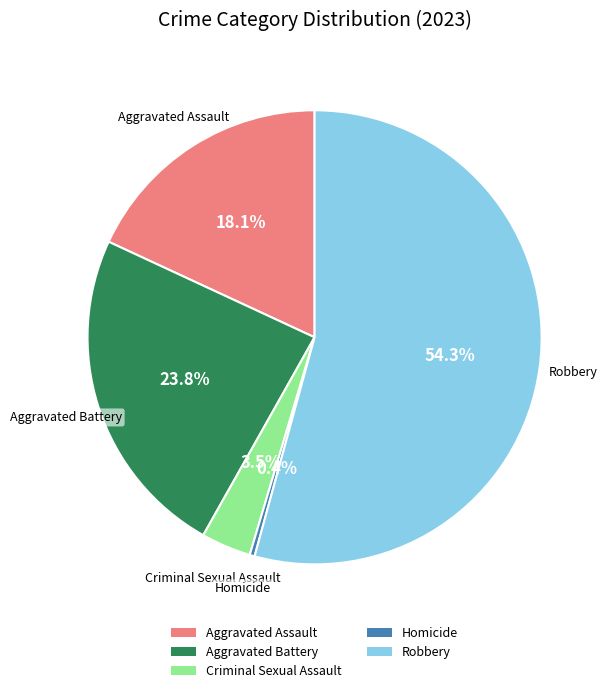

The Aggravated Assault slice represents 18% of the pie. True or false?

True